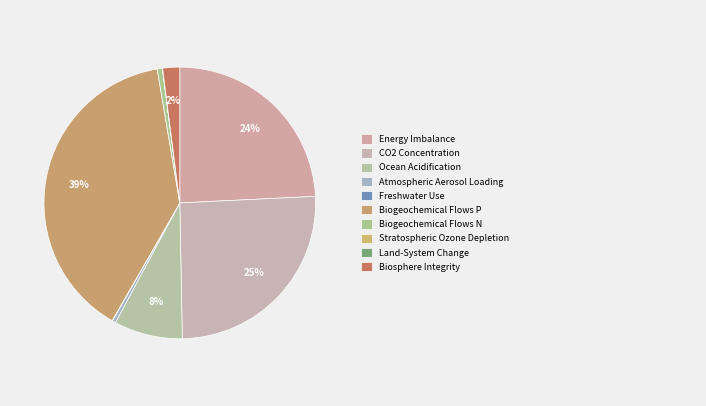

What is the largest slice in the pie chart?

Biogeochemical Flows P